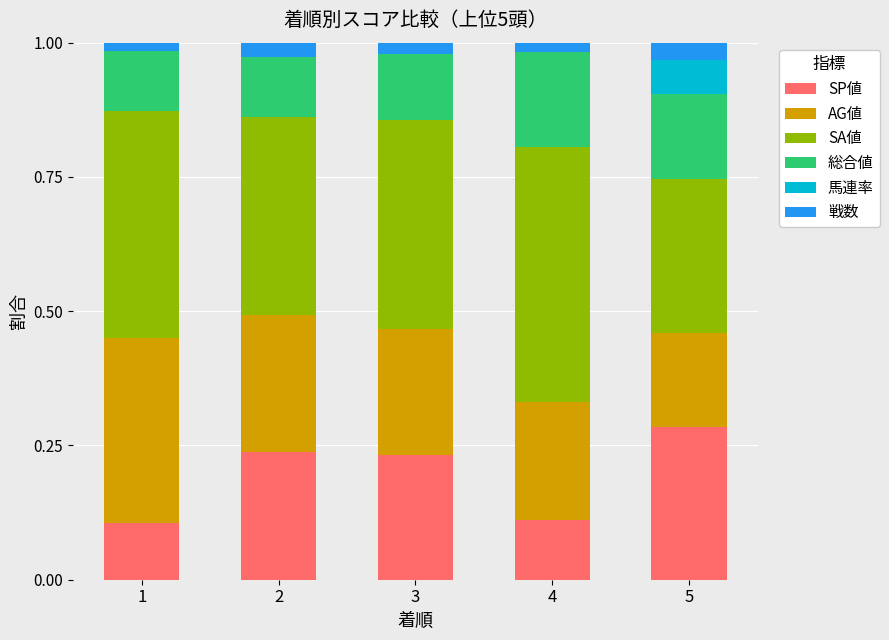

At which label does SP値 reach its peak?

5